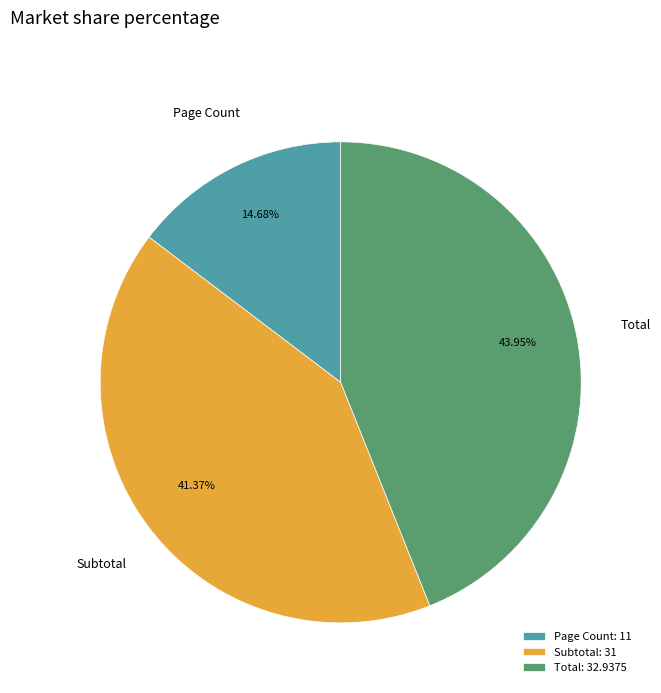

Does Subtotal represent more than half of the total?

No